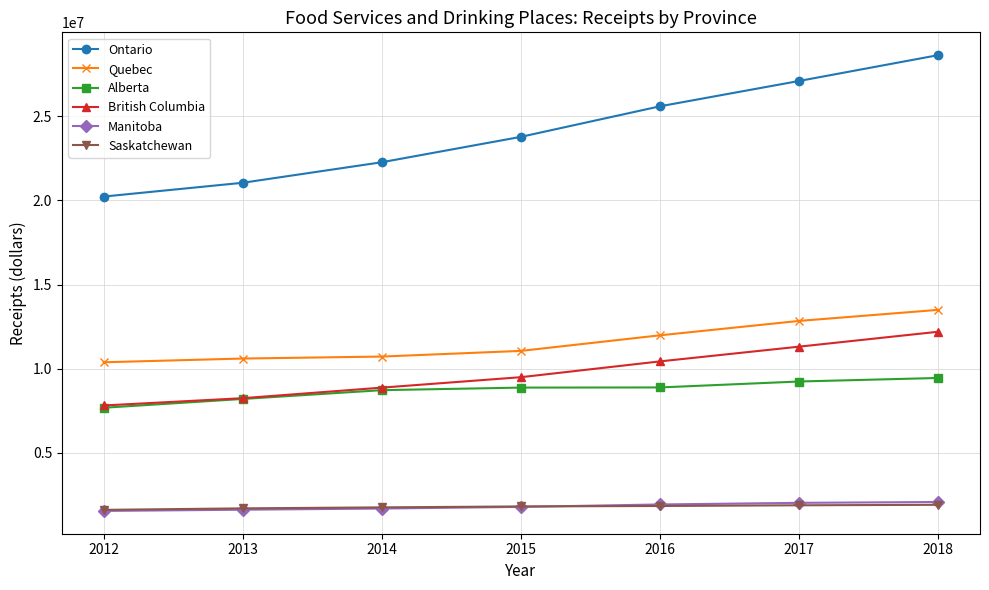

Which series changed the most between 2014 and 2018?

Ontario